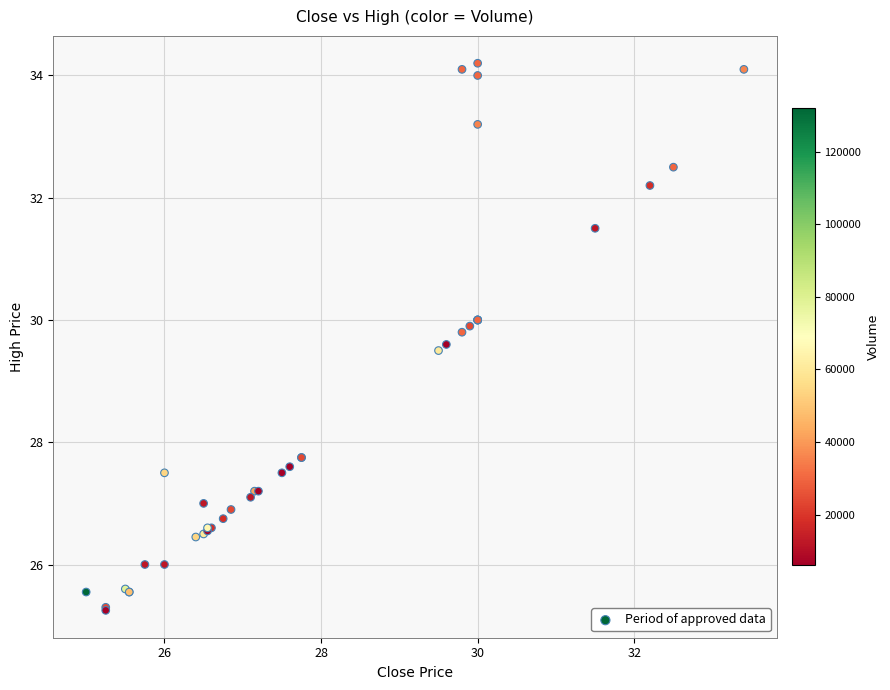

What Y value in the scatter plot is closest to 29?

29.5